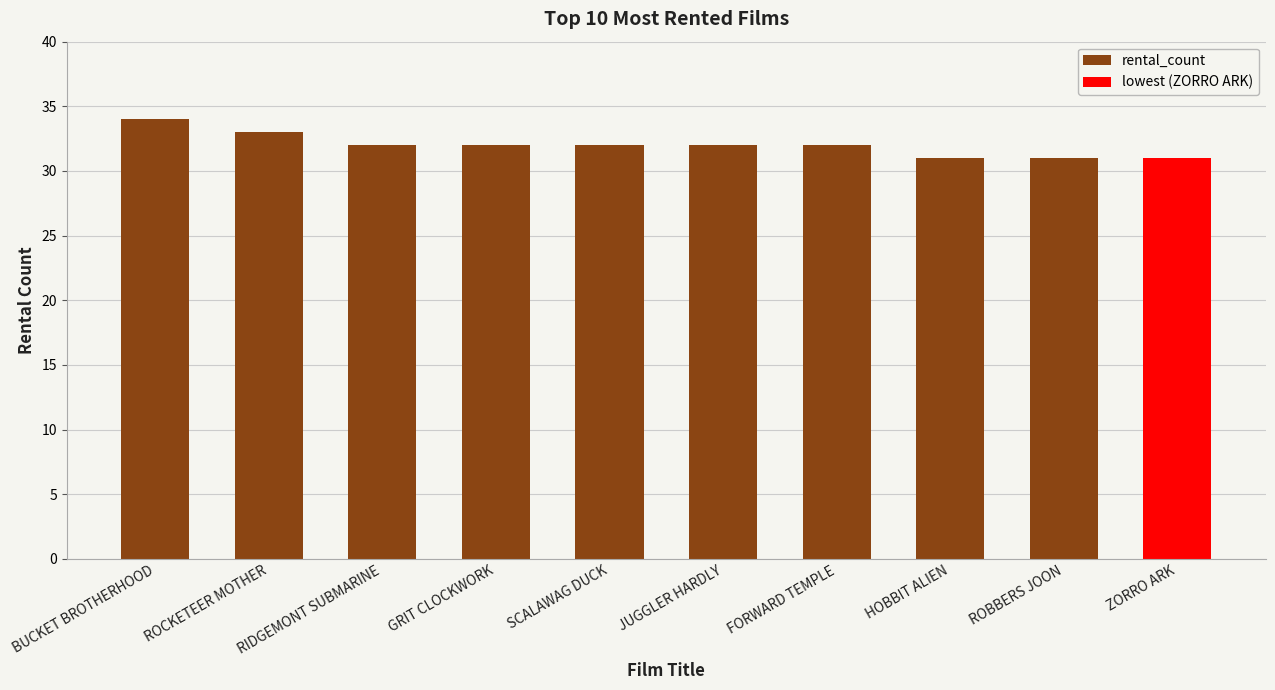

Is it true that the value at ROCKETEER MOTHER is 58?

False